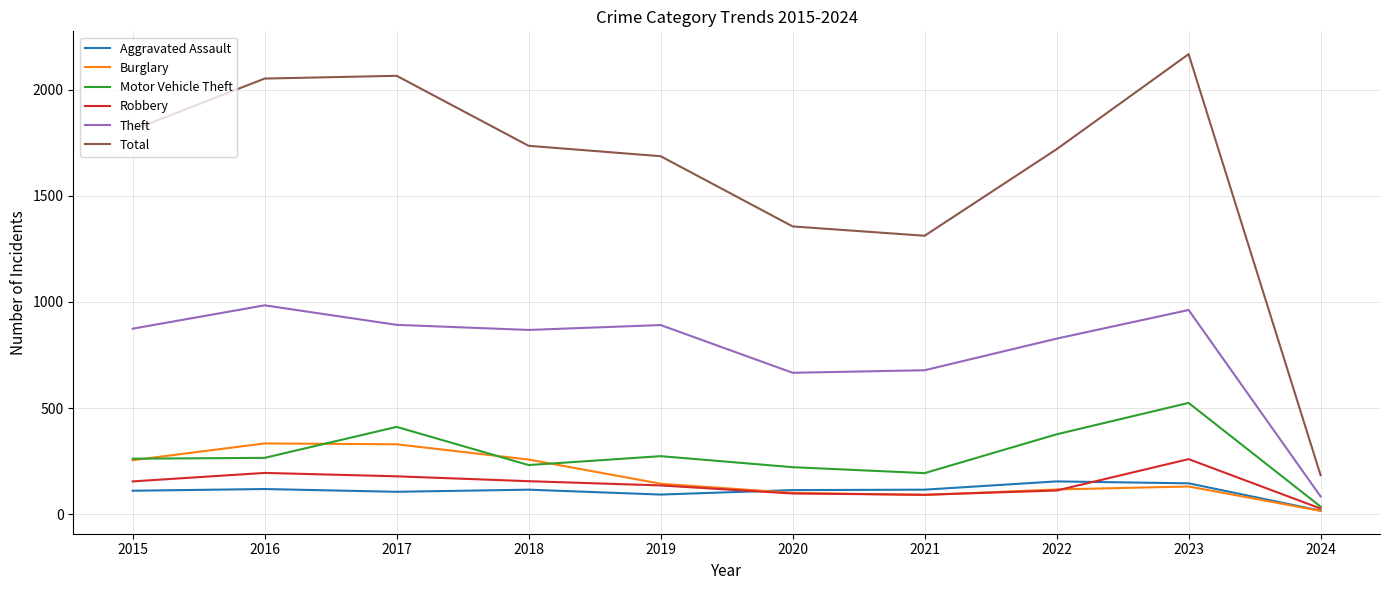

Rank the series by their maximum value, from highest to lowest.

Total, Theft, Motor Vehicle Theft, Burglary, Robbery, Aggravated Assault